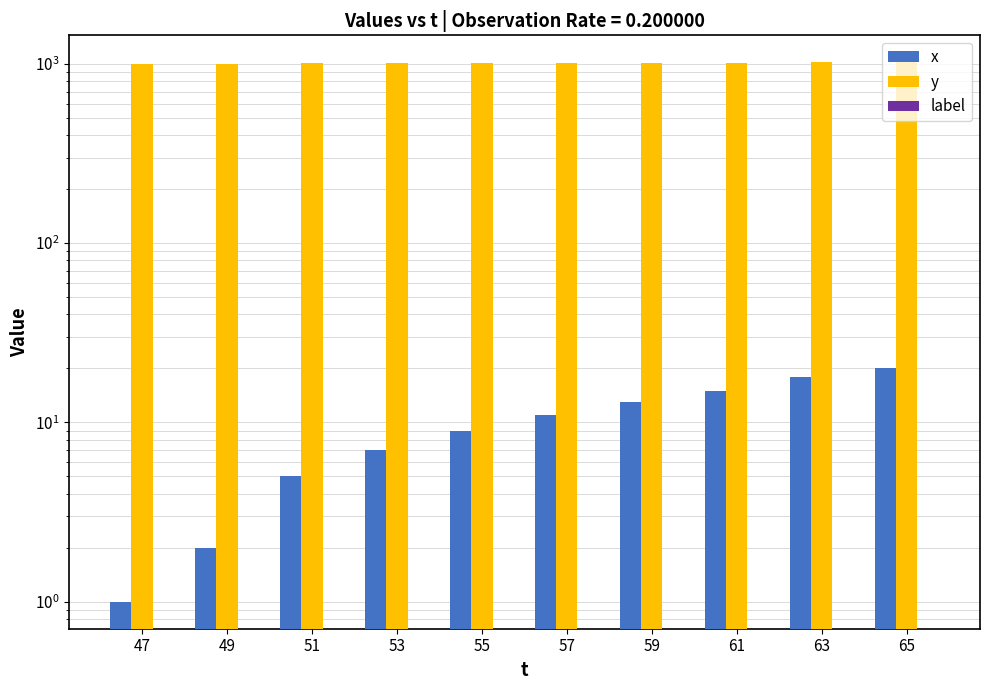

What is the value of the y bar at the 3rd from the left?

1004